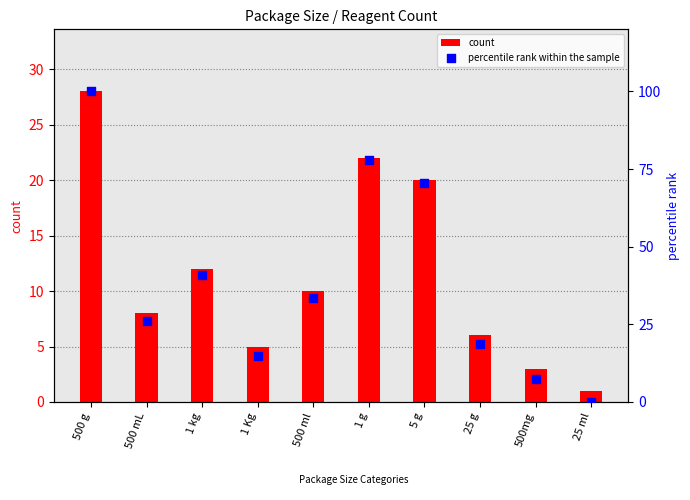

Which series contains the highest Y value?

percentile rank within the sample